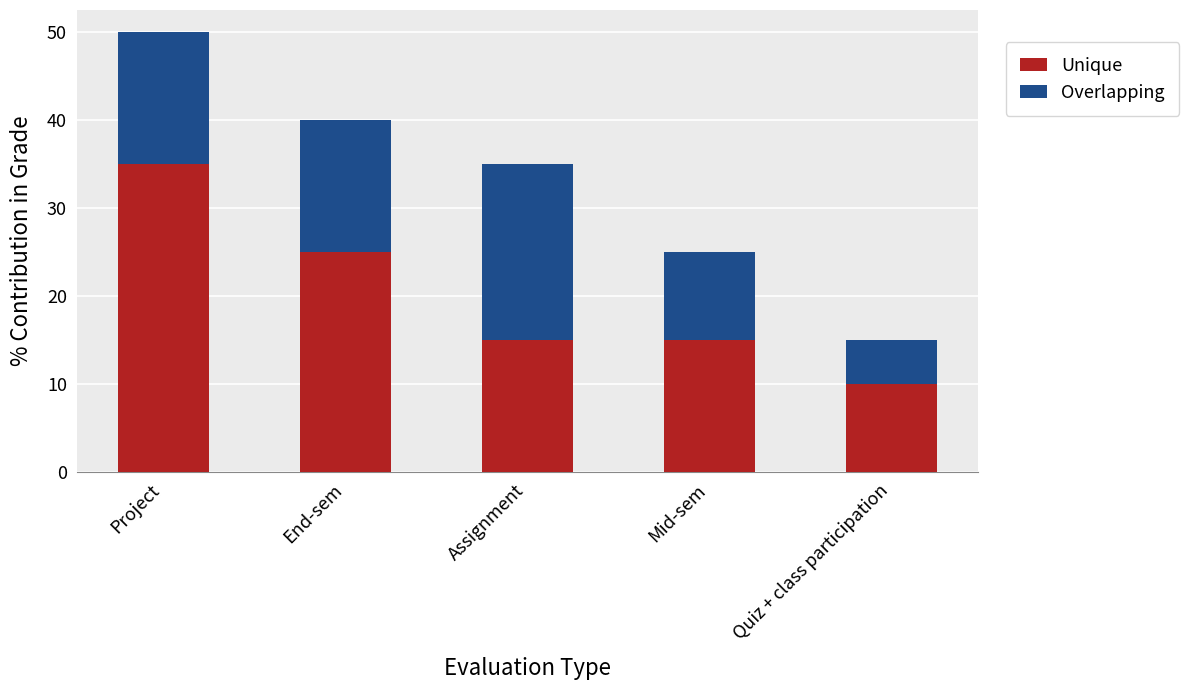

Are the bars grouped side by side (vs. stacked)?

No